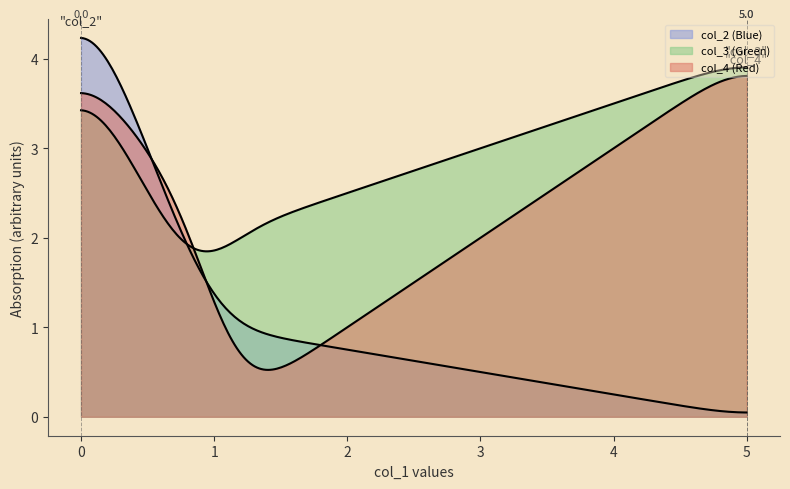

Does the chart display data point markers on the line(s)?

No